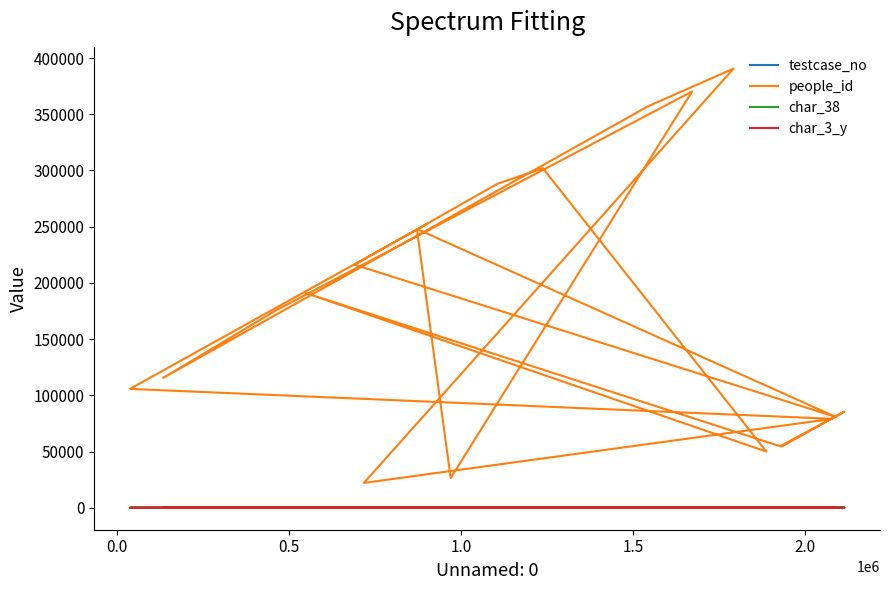

At how many categories does at least one series exceed 226324?

7